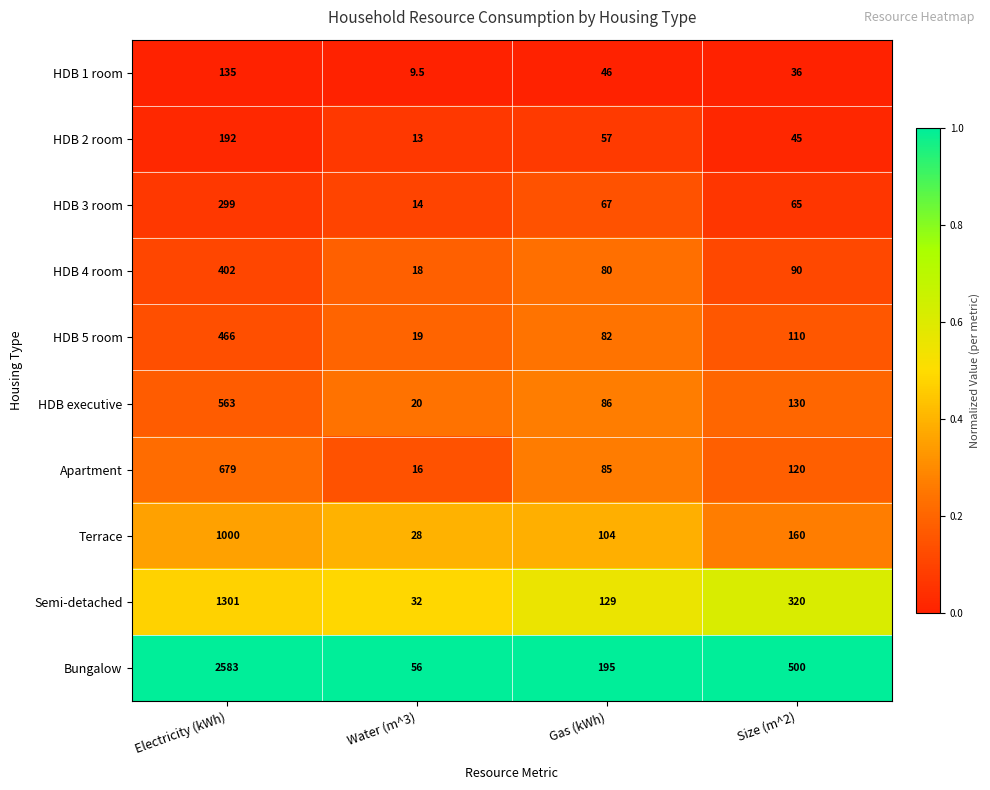

Count the number of data series in this chart.

10